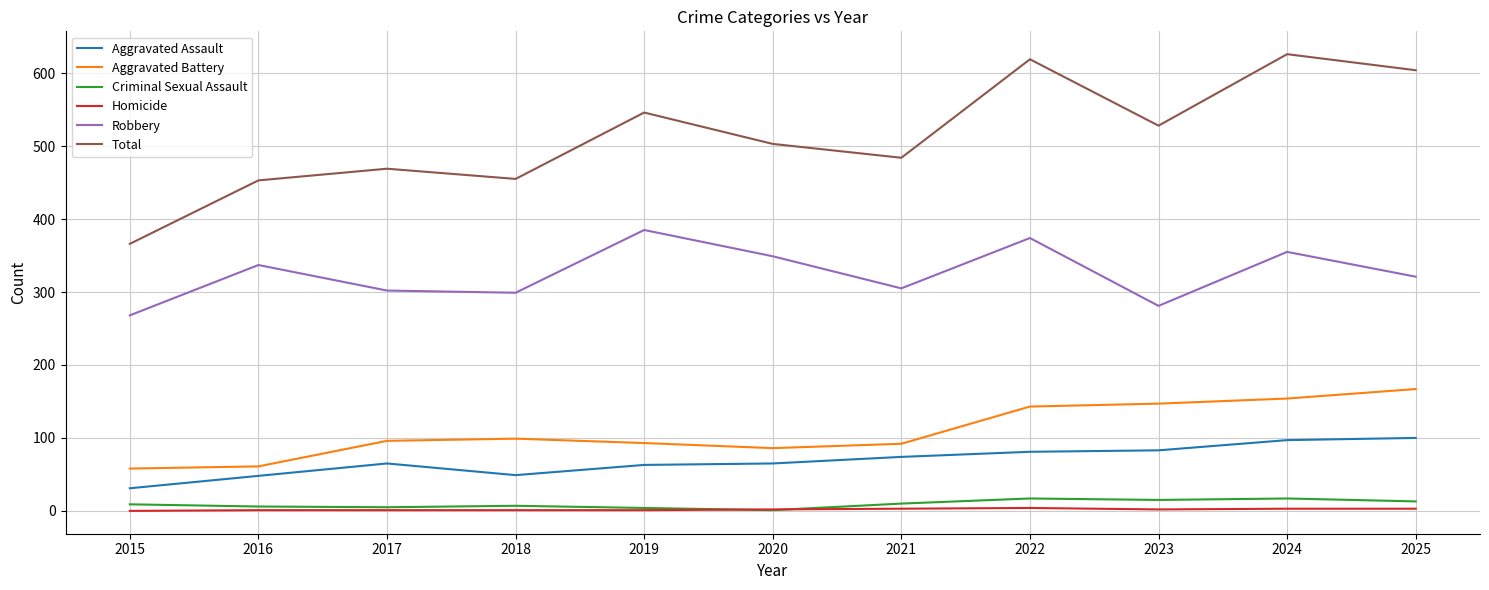

True or false: Aggravated Assault and Robbery intersect in this chart.

False